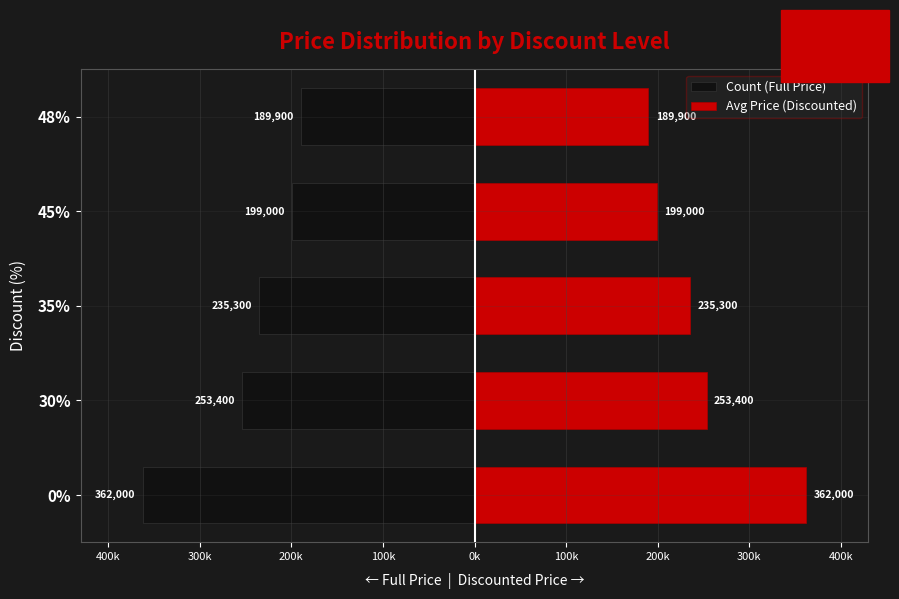

At 48%, list the series in order from smallest to largest.

Count (Full Price), Avg Price (Discounted)